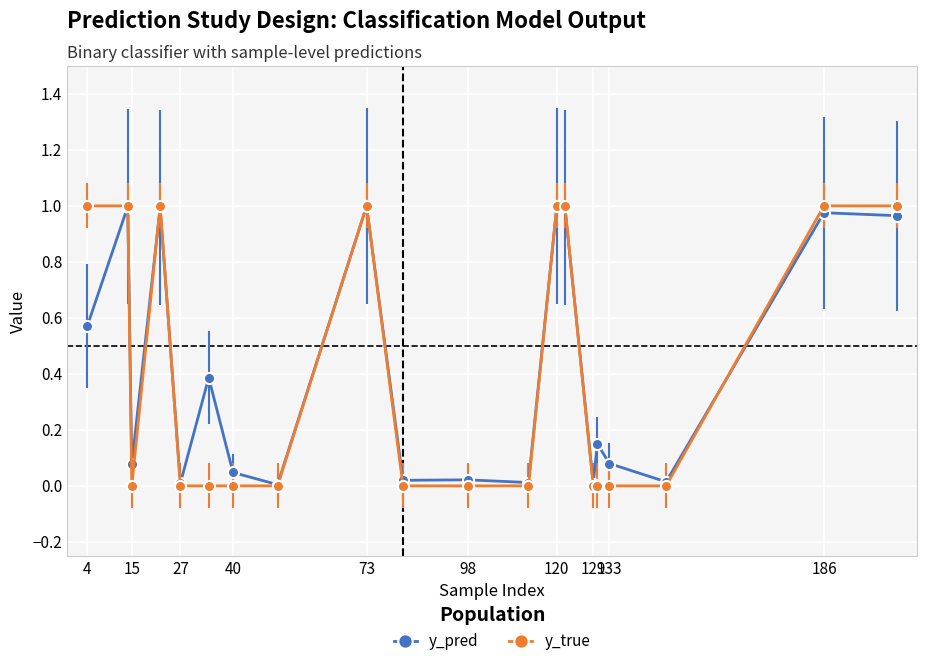

Which series has the largest range (max minus min)?

y_true